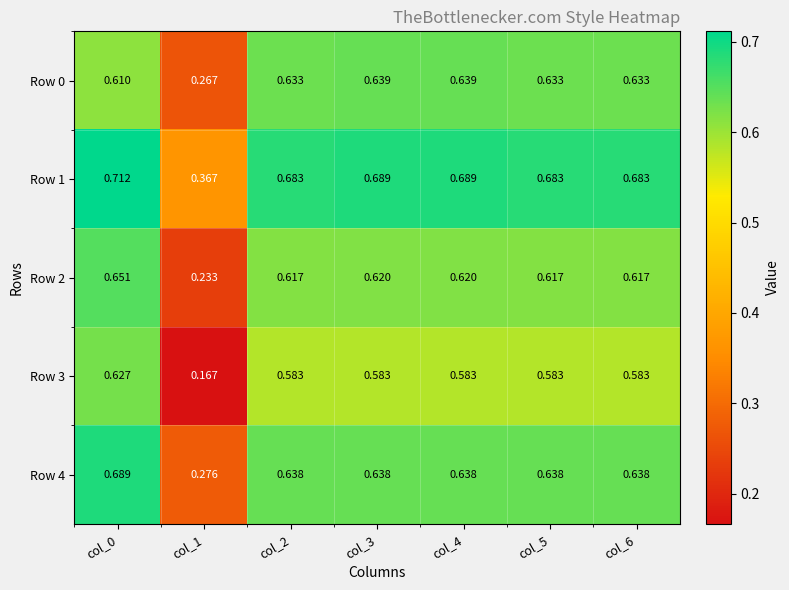

Which category has the lowest value across all series?

col_1